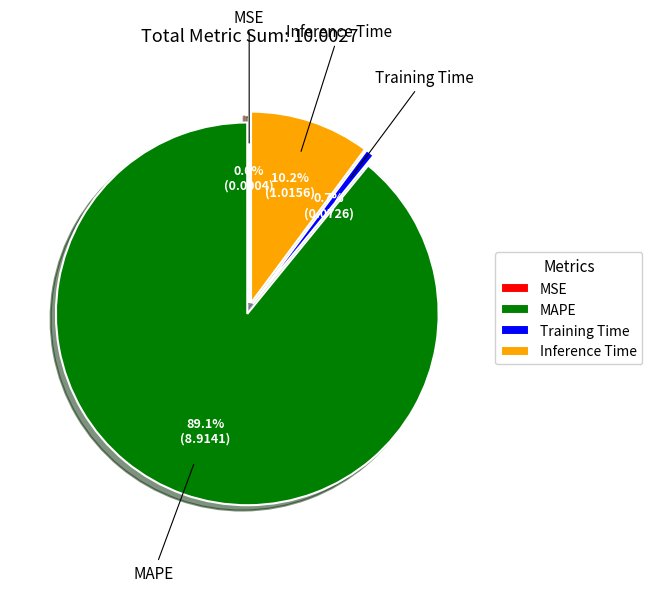

To the nearest percent, what is the combined percentage of Training Time and MSE?

1%